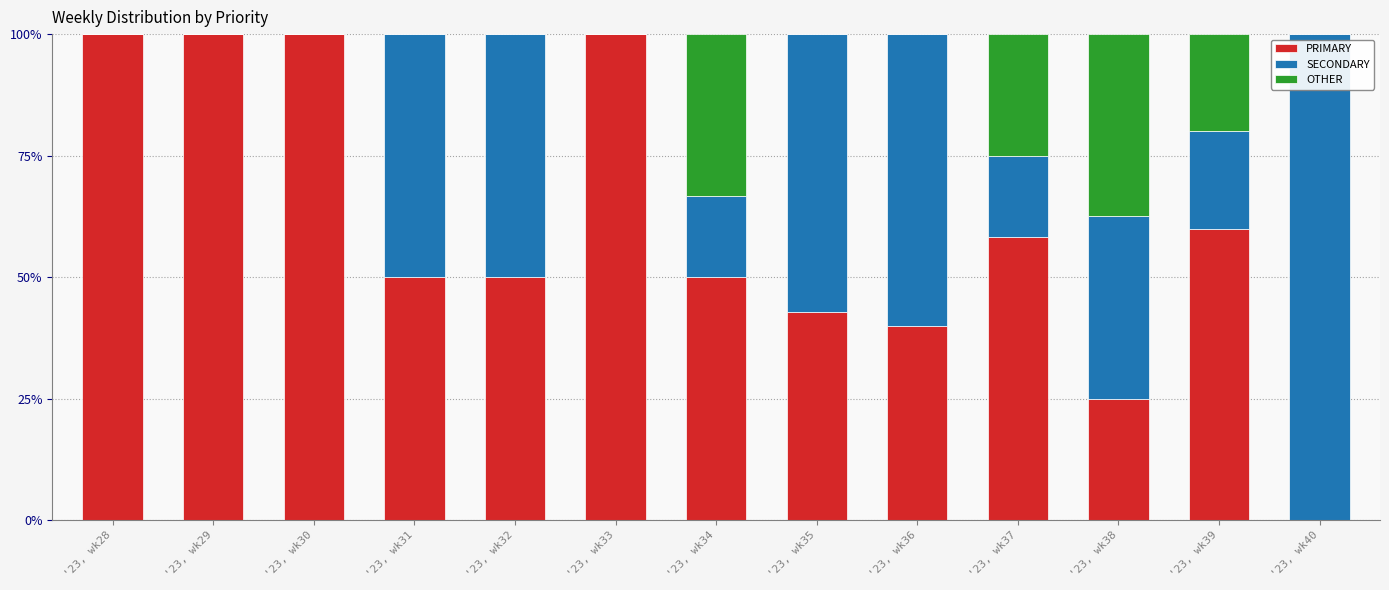

Does the chart contain stacked bars?

Yes